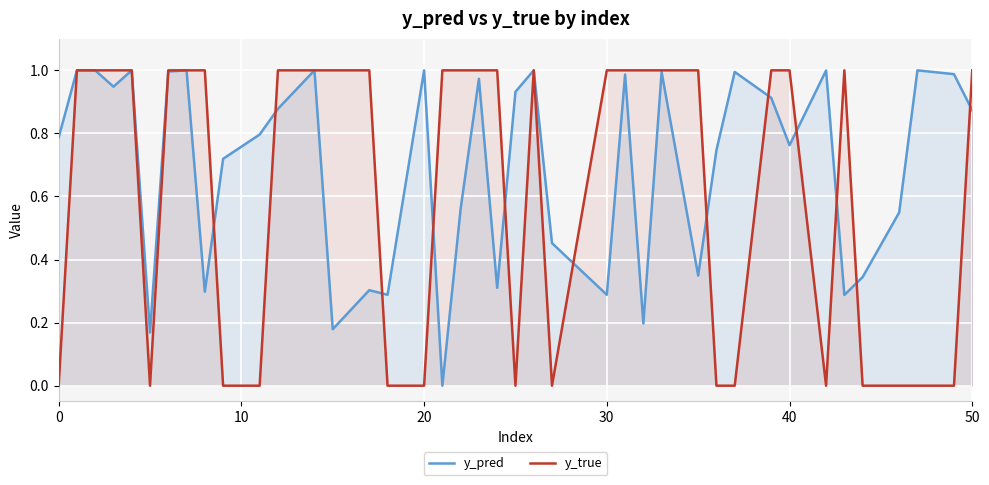

Which series has the largest total across all categories?

y_pred